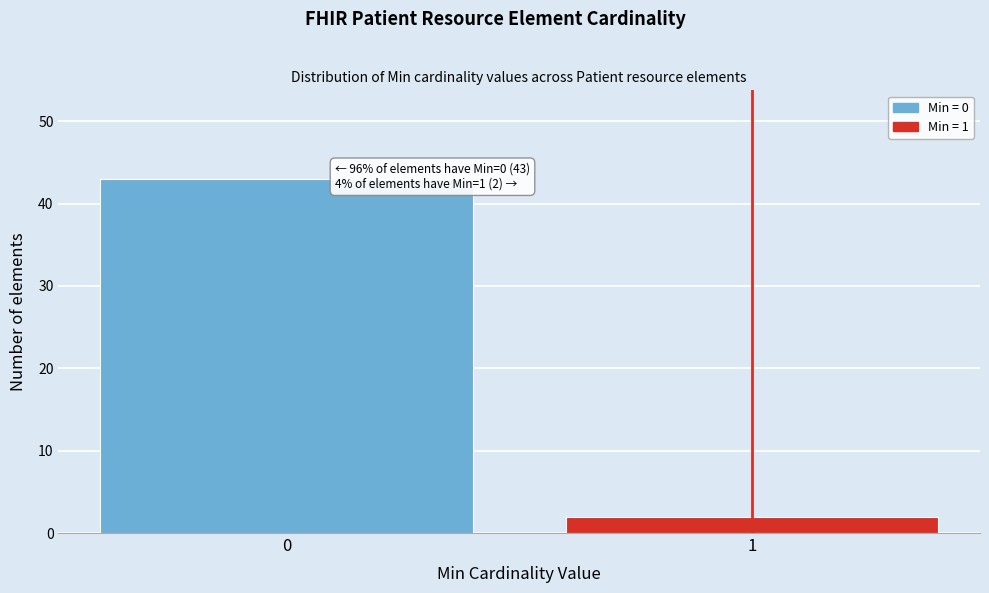

Reading left to right, transcribe all the data shown in this chart.

43	2